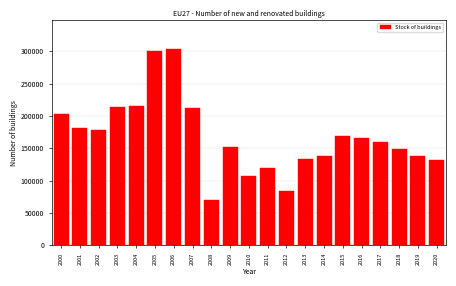

Which has a higher value, 2005 or 2019?

2005